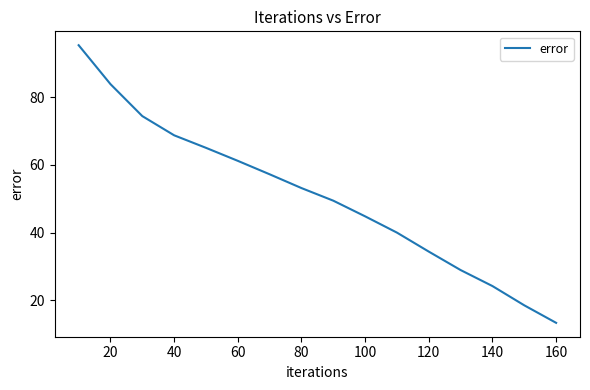

Reading right to left, extract all data points from this chart.

13.3	18.5	24.2	28.9	34.4	40.0	44.8	49.4	53.2	57.2	61.2	65.0	68.7	74.4	83.9	95.4